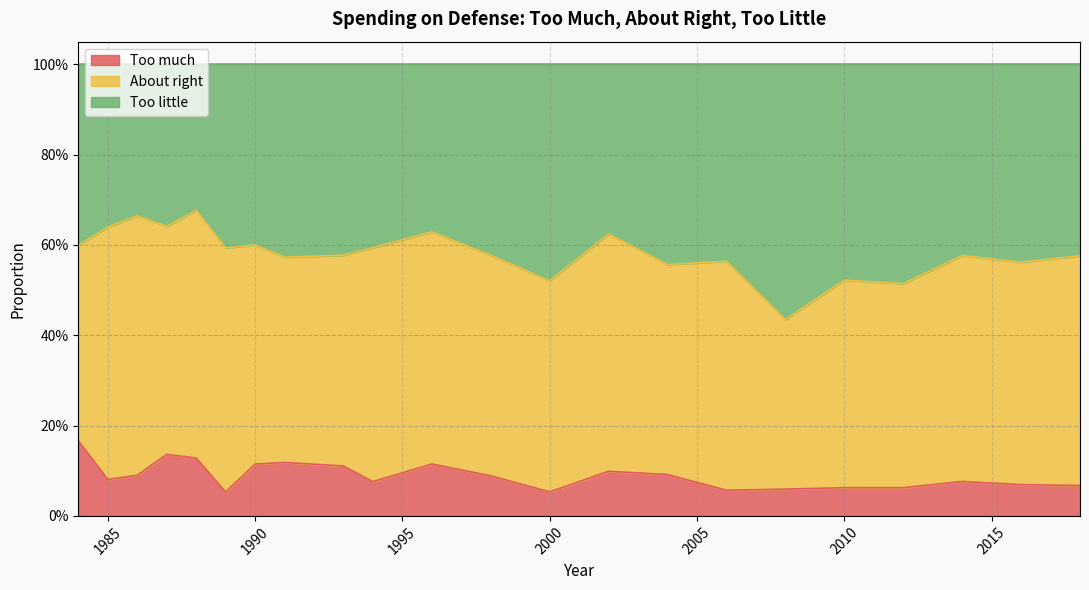

True or false: Too little and Too much intersect in this chart.

False